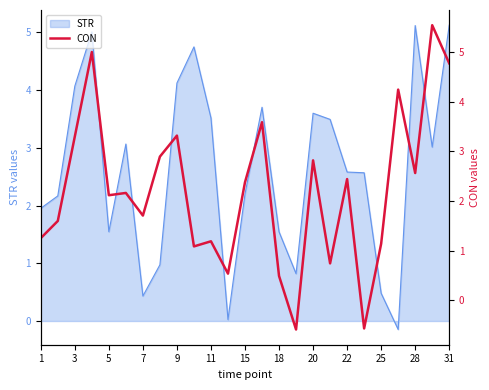

Reading left to right, list all the values displayed in this chart.

1.3	1.6	3.3	5.0	2.1	2.2	1.7	2.9	3.3	1.1	1.2	0.5	2.4	3.6	0.5	-0.6	2.8	0.7	2.4	-0.6	1.1	4.2	2.6	5.5	4.8